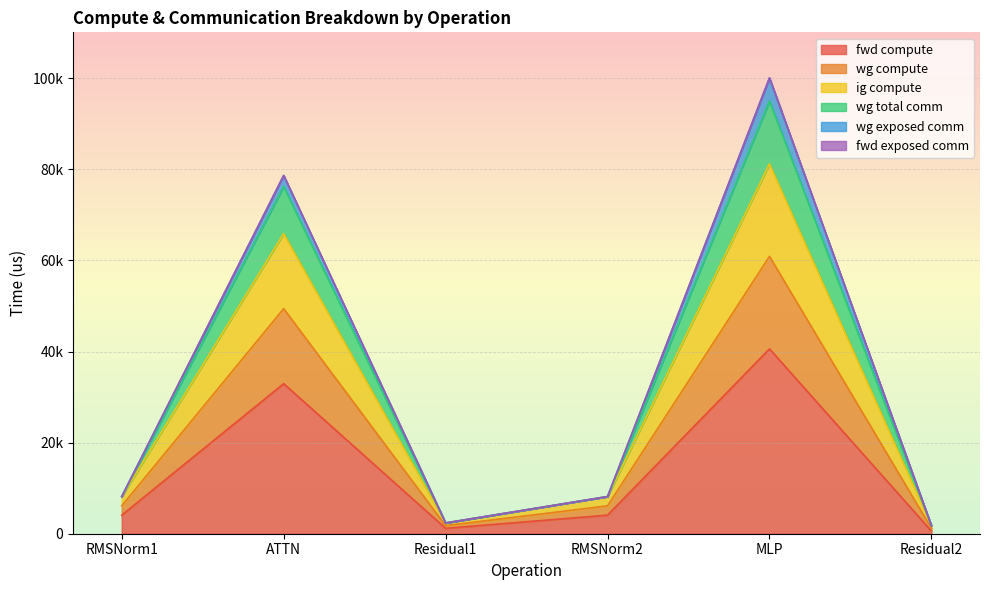

Which category has the highest value in the wg total comm series?

MLP